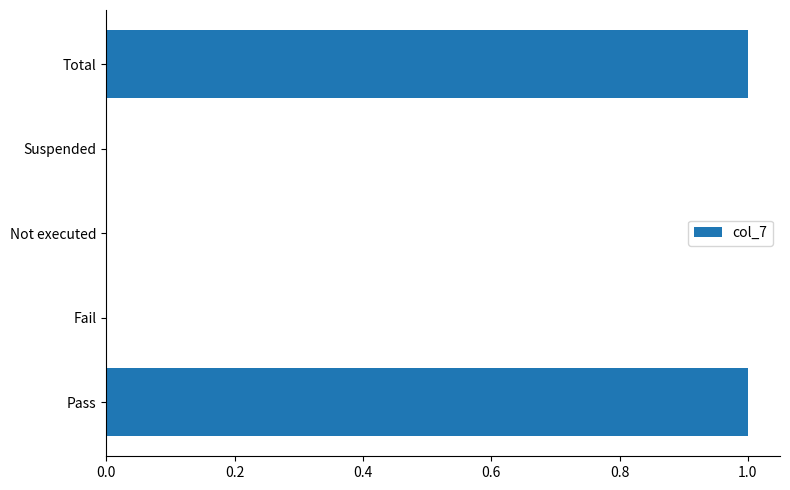

Does the chart contain stacked bars?

No